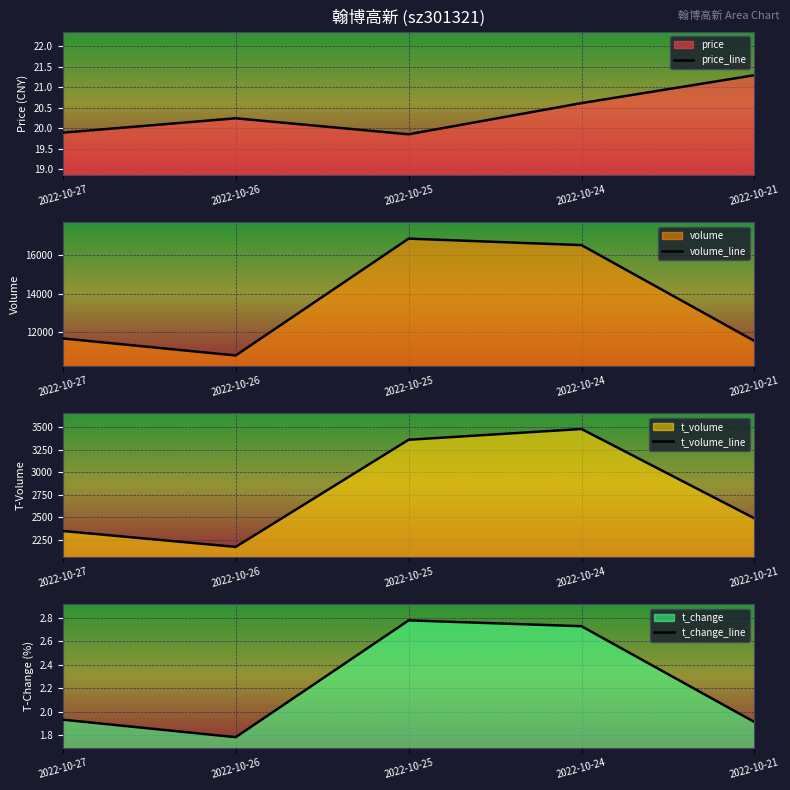

What is the difference between the second highest and second lowest values in the t_volume_line series?

1008